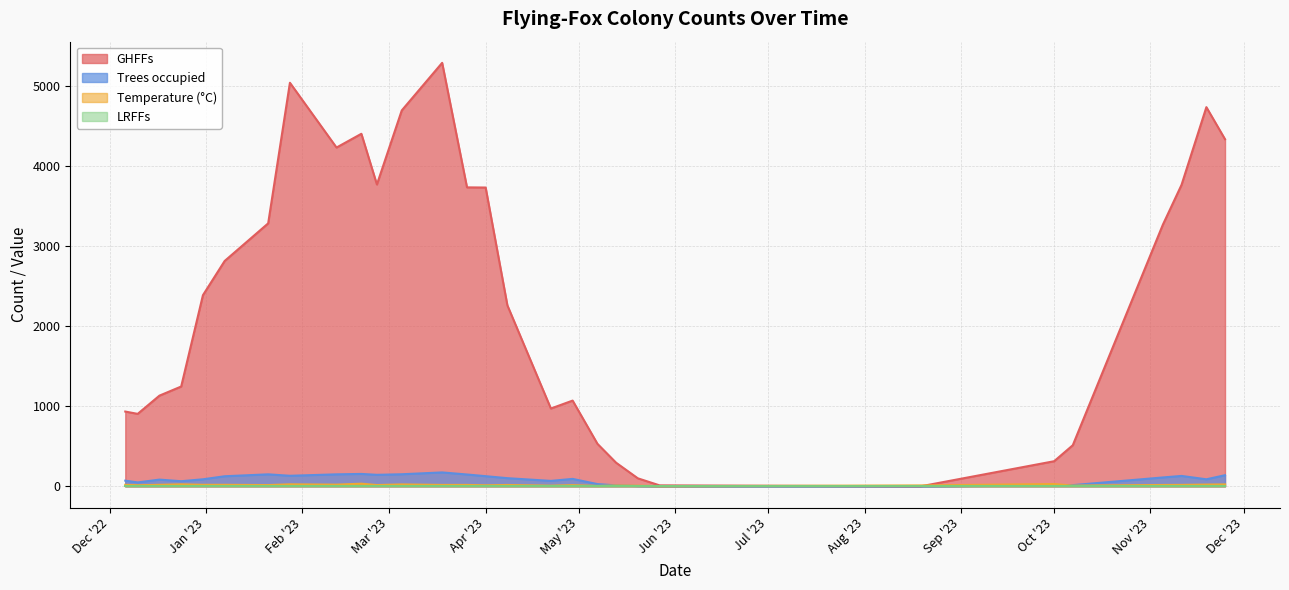

Does the chart have visible grid lines?

Yes